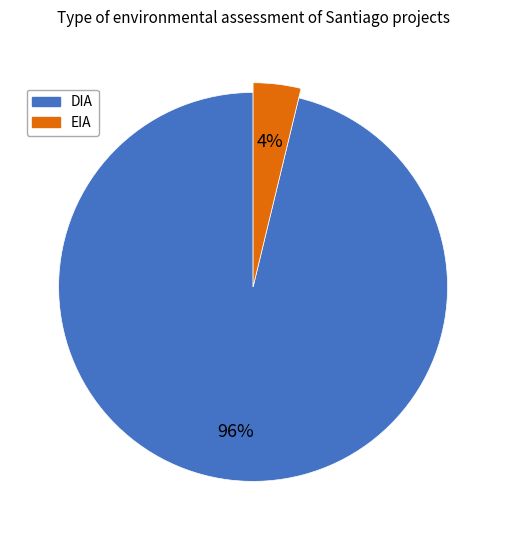

Is there any slice that represents more than half of the pie?

Yes